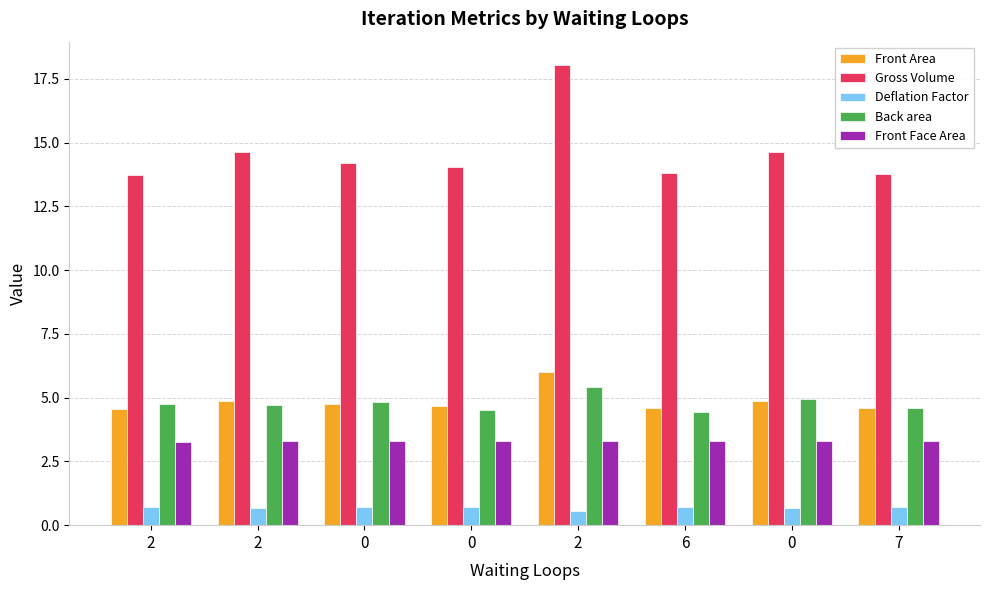

How many distinct data groups are displayed?

5